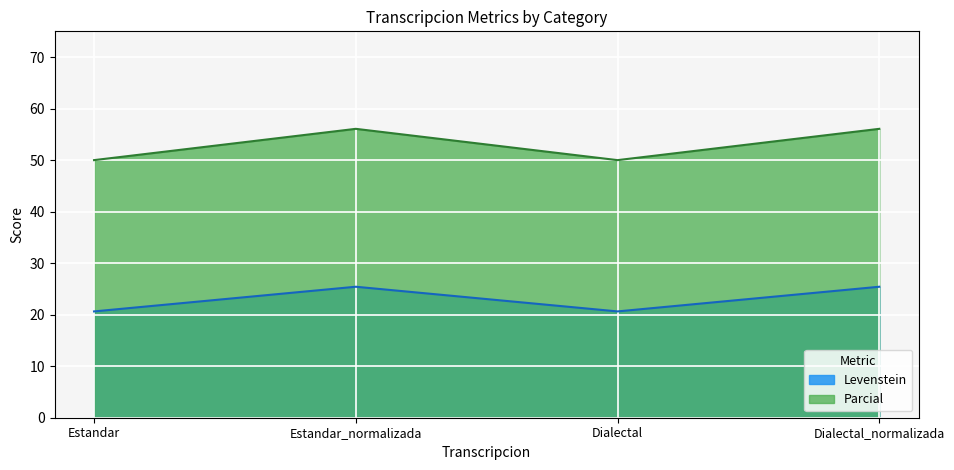

What is the smallest value displayed?

20.6